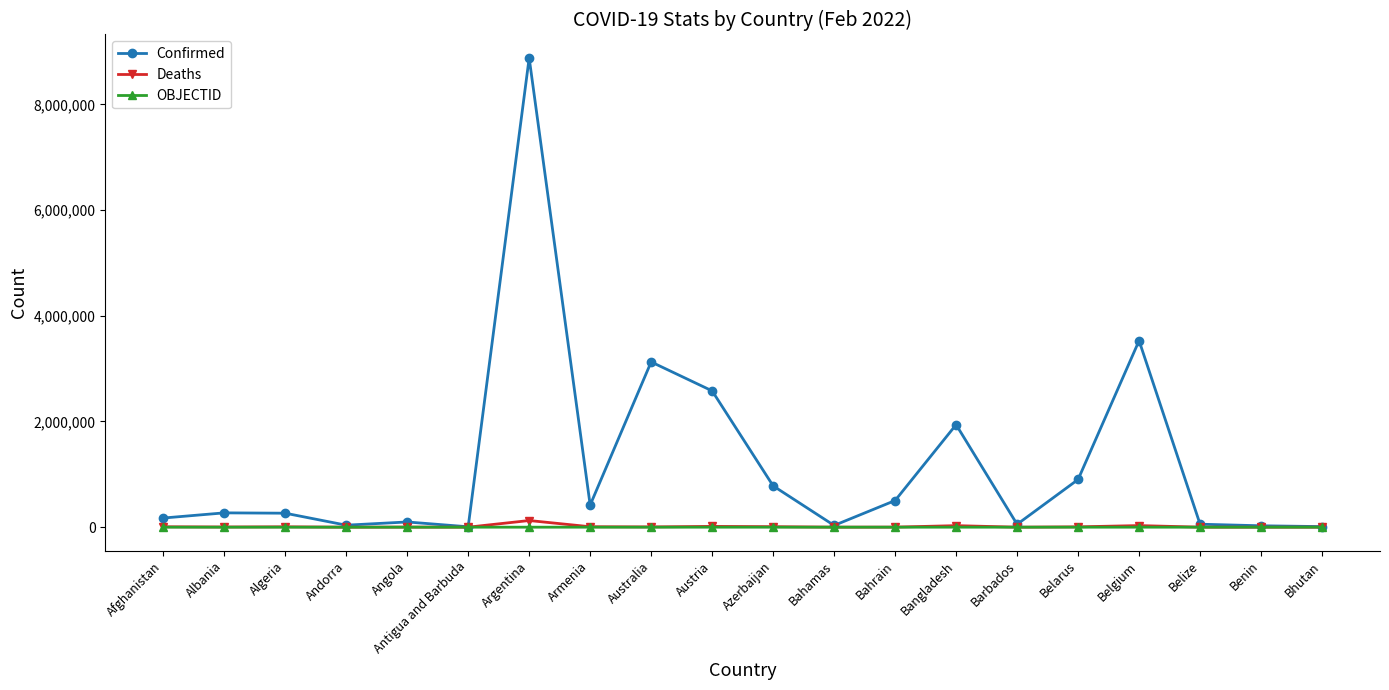

True or false: OBJECTID has a value of 23 at Barbados.

True